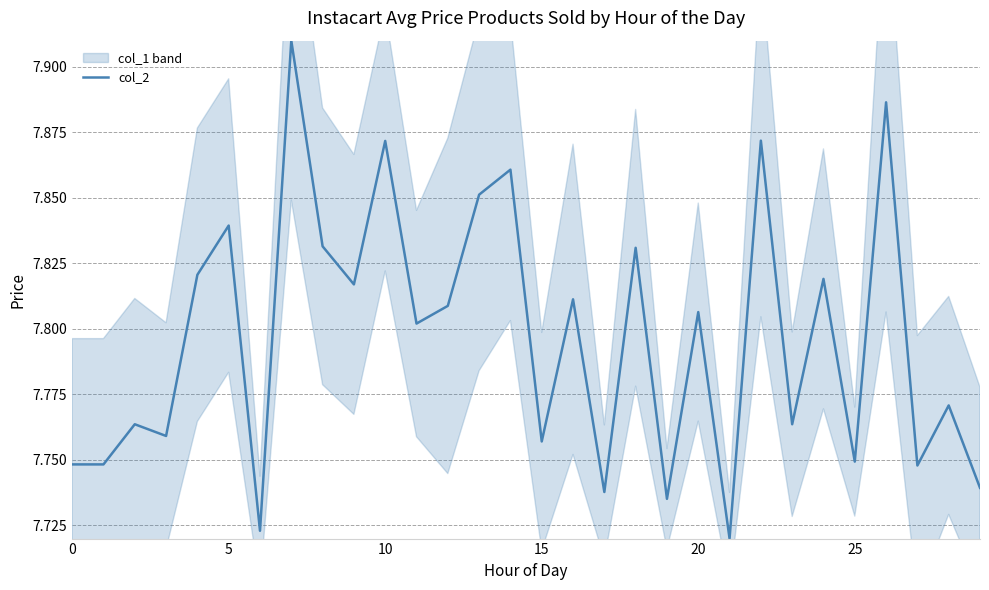

Is it true that the value at 25 is 2.8?

False